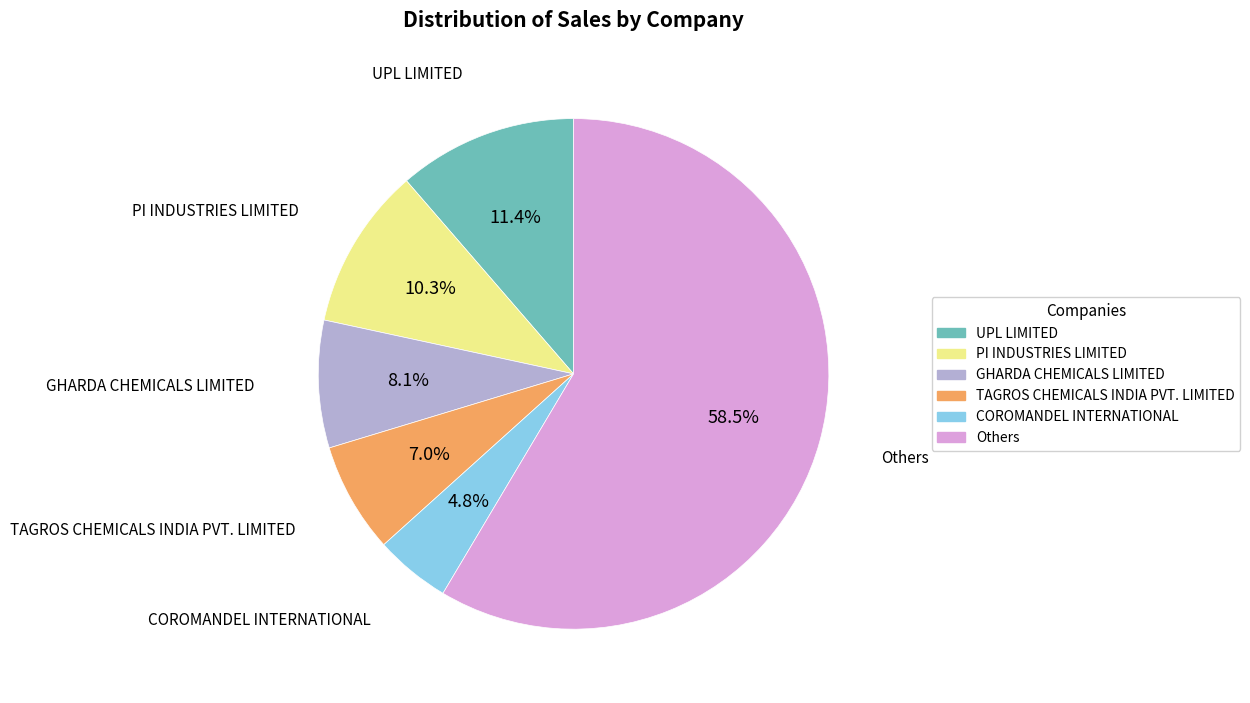

Combined, what portion of the pie is TAGROS CHEMICALS INDIA PVT. LIMITED and GHARDA CHEMICALS LIMITED?

15.1%